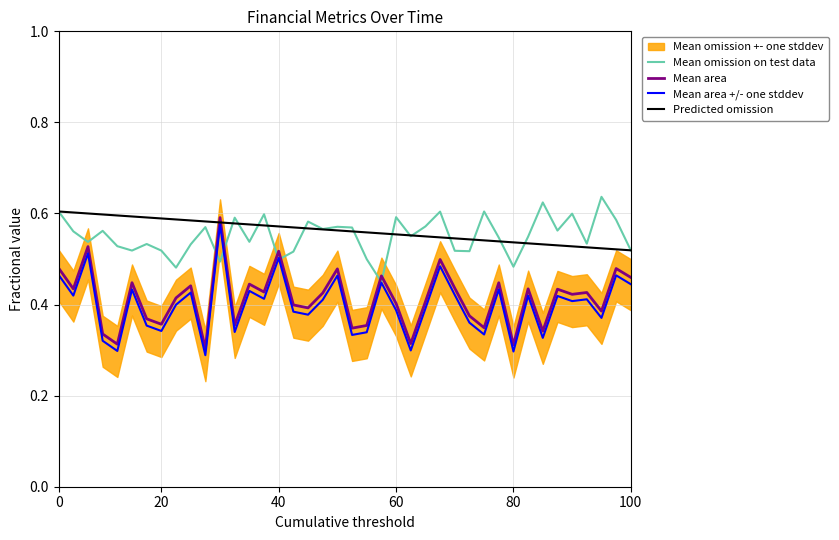

Which series ends up on top after the final intersection of Mean area +/- one stddev and Mean omission on test data?

Mean omission on test data